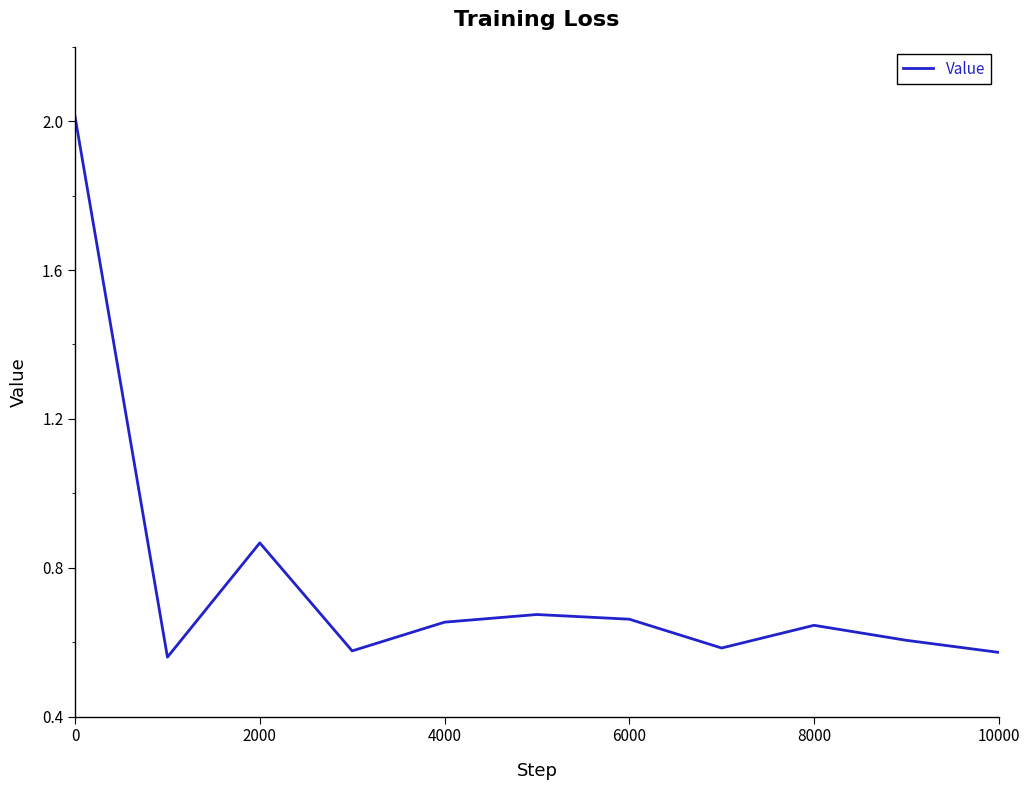

What is the difference between the maximum and minimum values?

1.5